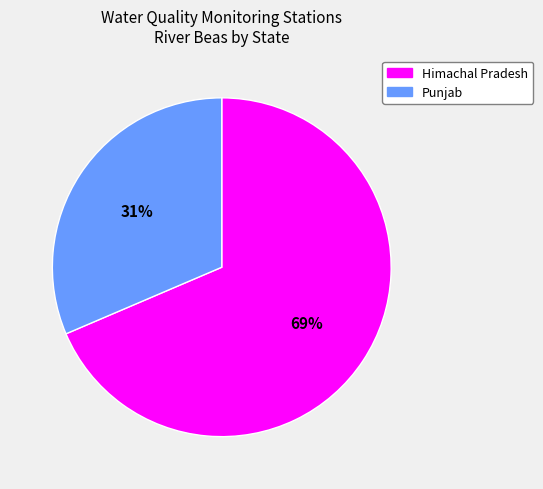

Which has a higher value, Himachal Pradesh or Punjab?

Himachal Pradesh